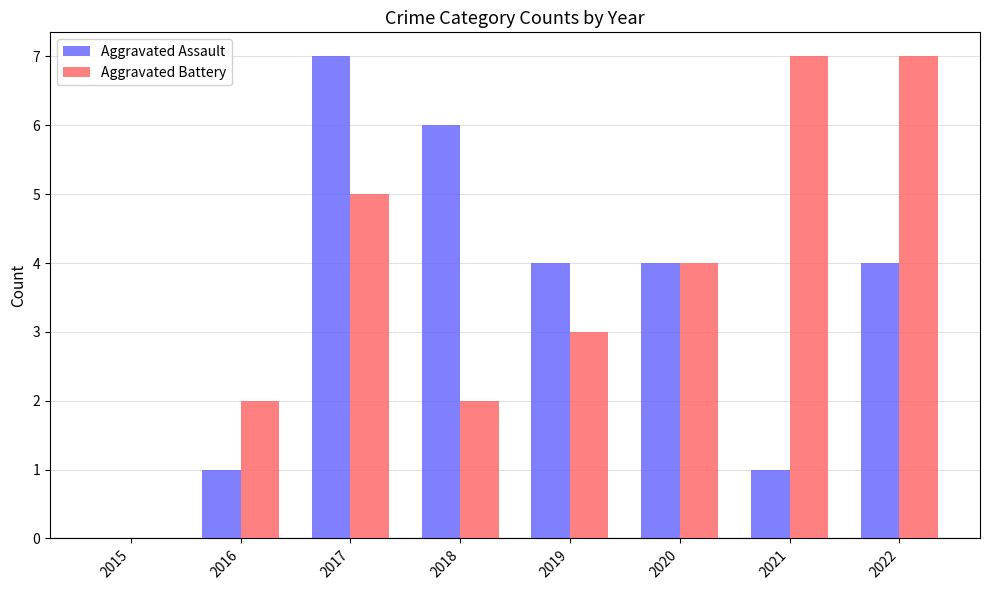

True or false: Aggravated Assault has a value of 4 at 2019.

True